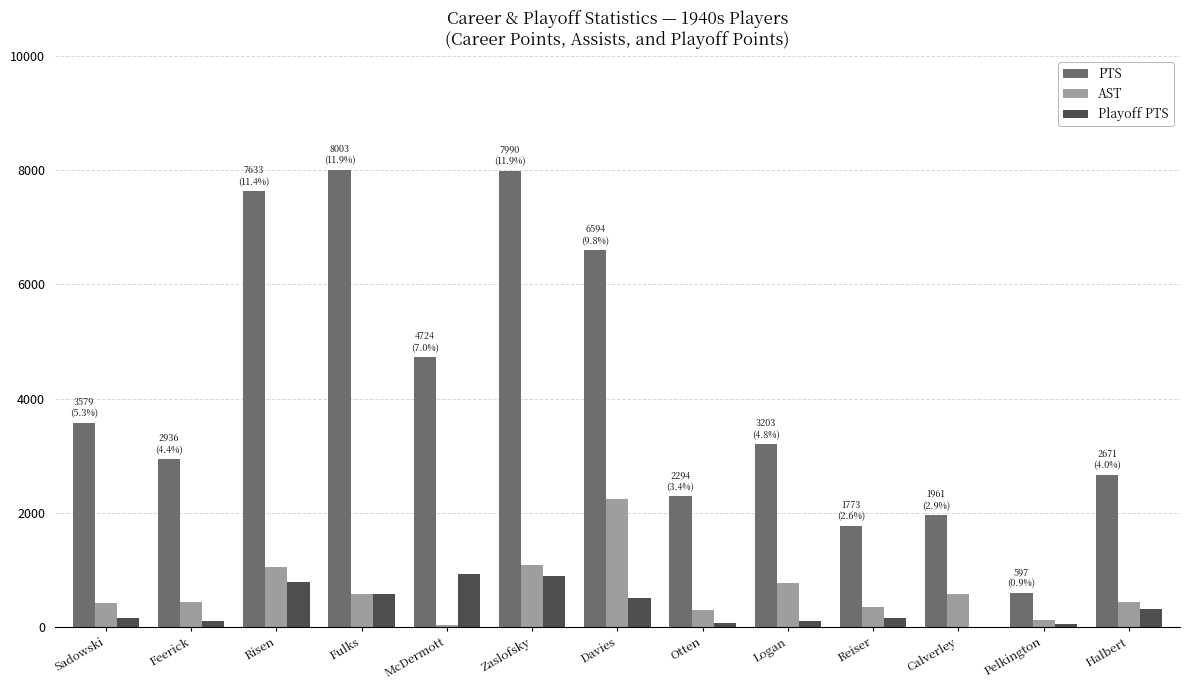

True or false: PTS has a value of 4636 at Feerick.

False